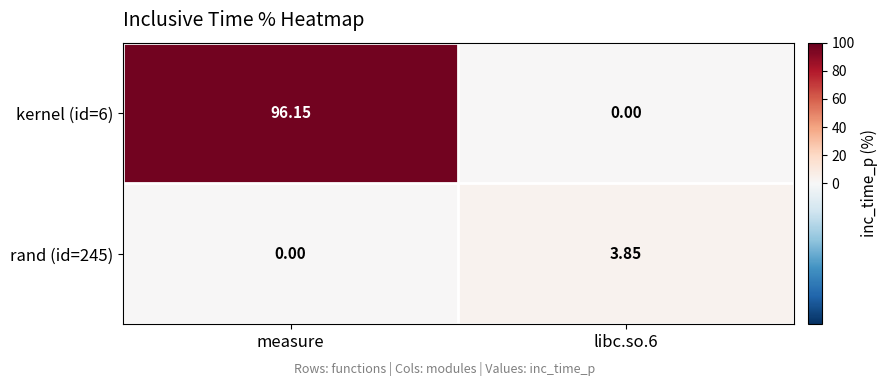

Where does the kernel (id=6) series first go above 96?

measure